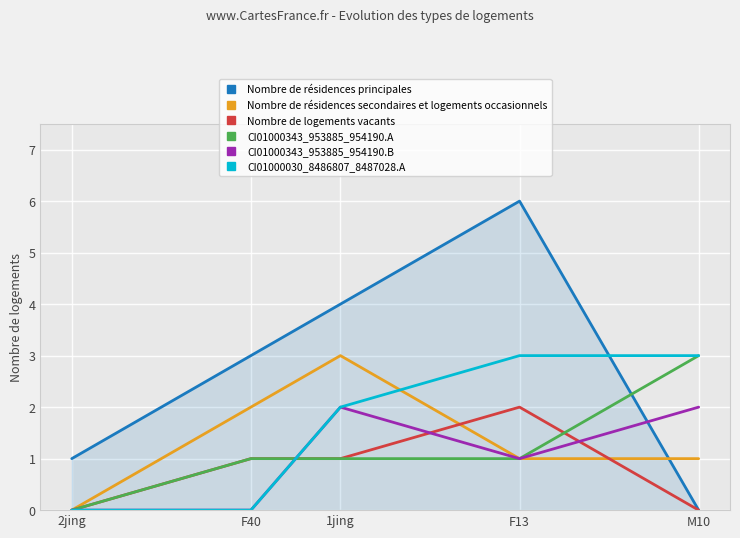

What is the total value across all series at M10?

9